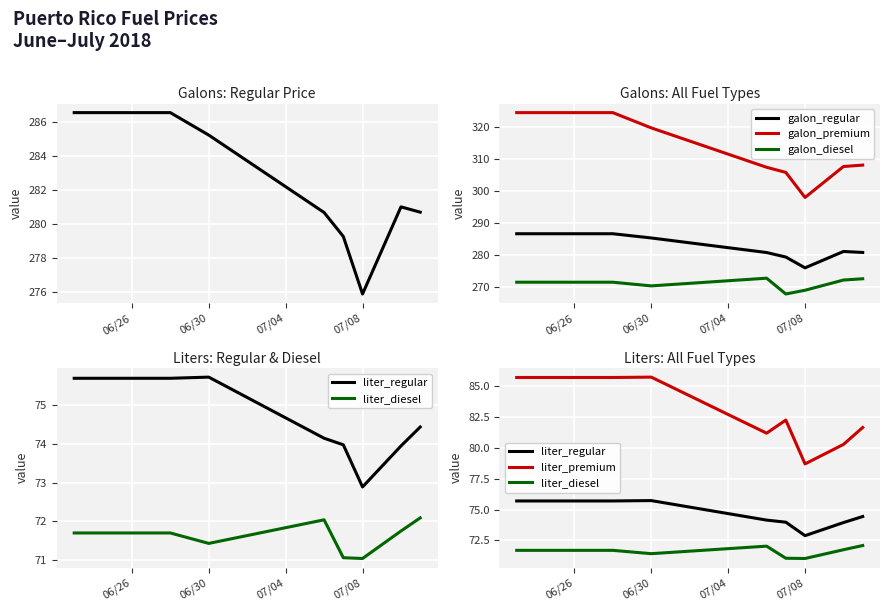

What are all the series names shown in the legend?

galon_regular, galon_premium, galon_diesel, liter_regular, liter_diesel, liter_premium